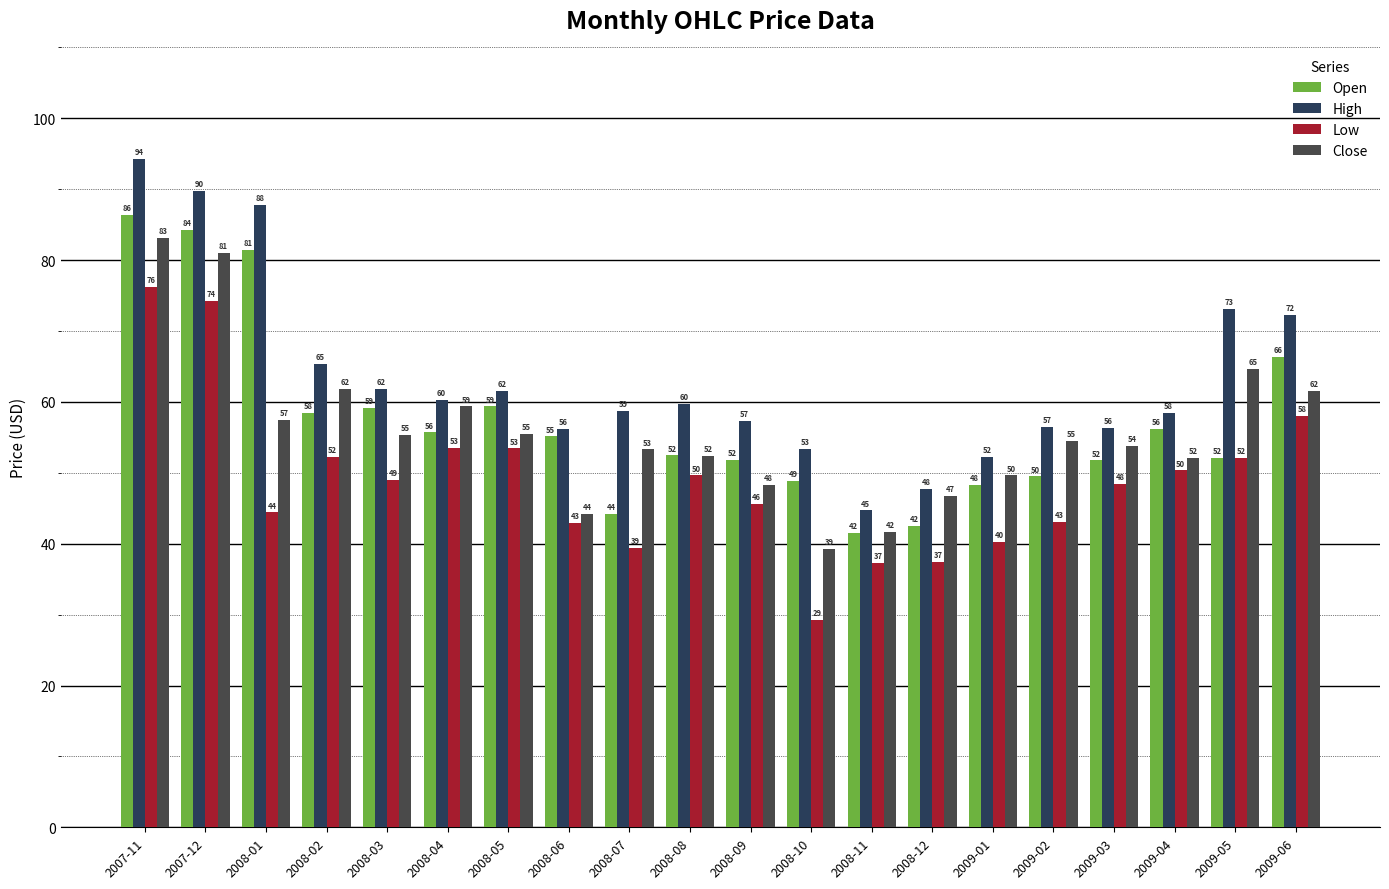

What position from the right is 2008-10?

9